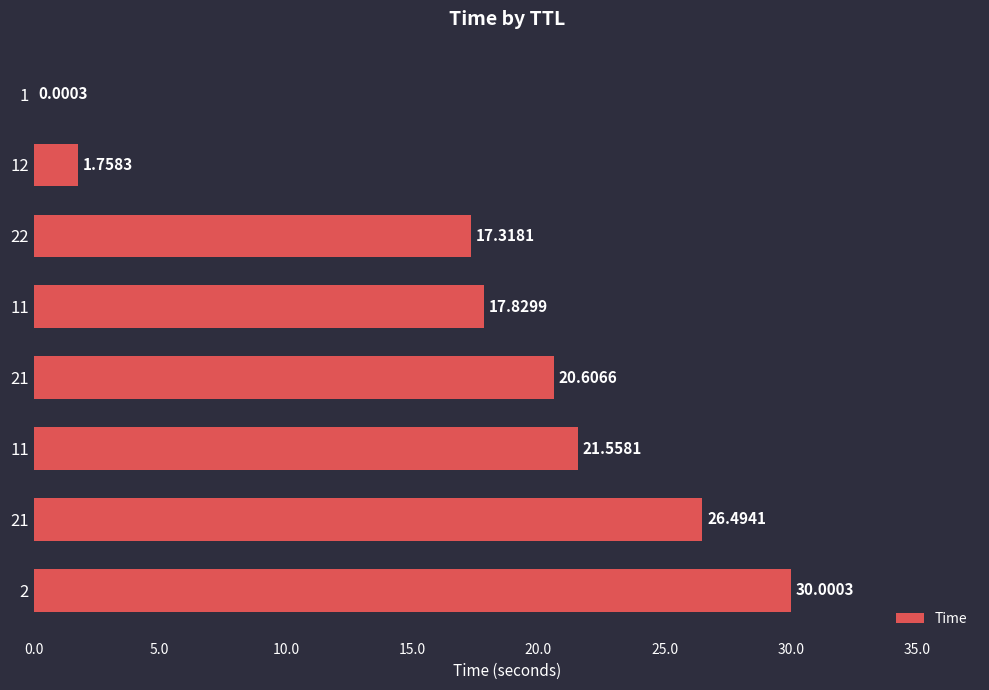

How many values exceed 20?

4